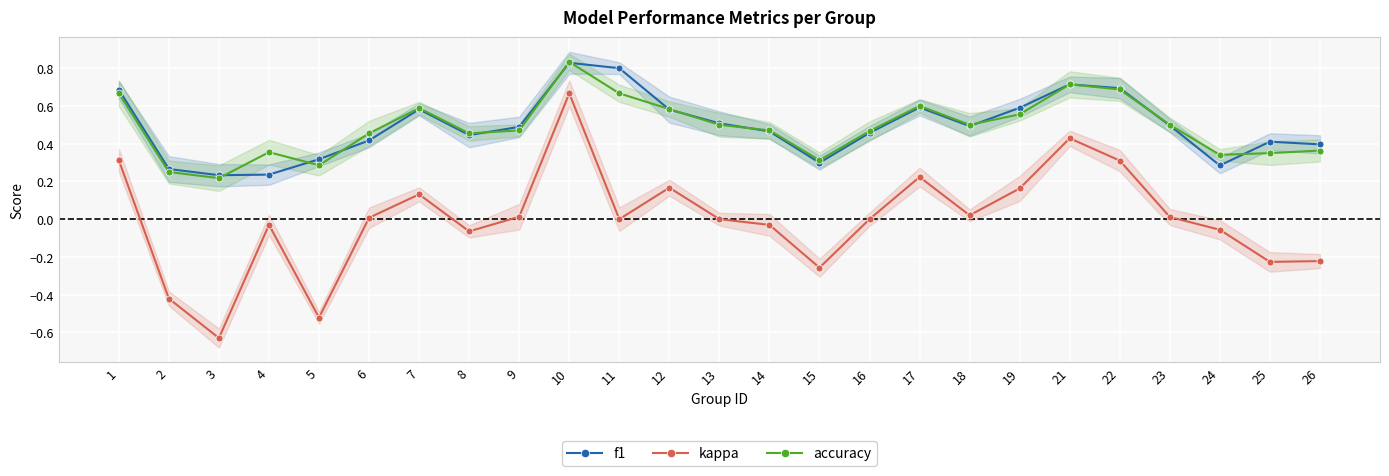

Is it true that kappa equals -0.4 at 3?

False